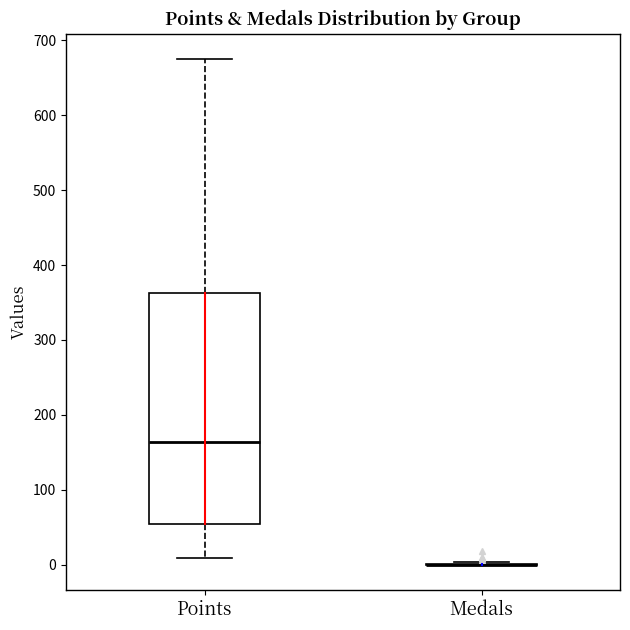

Reading left to right, read every box against the y-axis: the position of its median line, the range the box covers, and the ends of its whiskers. The values are not printed on the chart, so give them approximately, as read against the axis.

Points: median 160, box 50 to 360, whiskers 10 to 680
Medals: box collapsed to a line at 0, whiskers 0 to 0